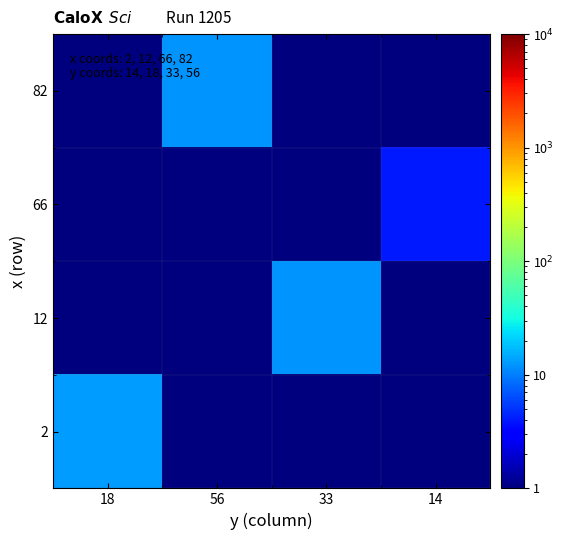

Reading left to right, transcribe all the data shown in this chart.

2: 18=13.0	56=0.5	33=0.5	14=0.5
12: 18=0.5	56=0.5	33=12.0	14=0.5
66: 18=0.5	56=0.5	33=0.5	14=4.0
82: 18=0.5	56=12.0	33=0.5	14=0.5